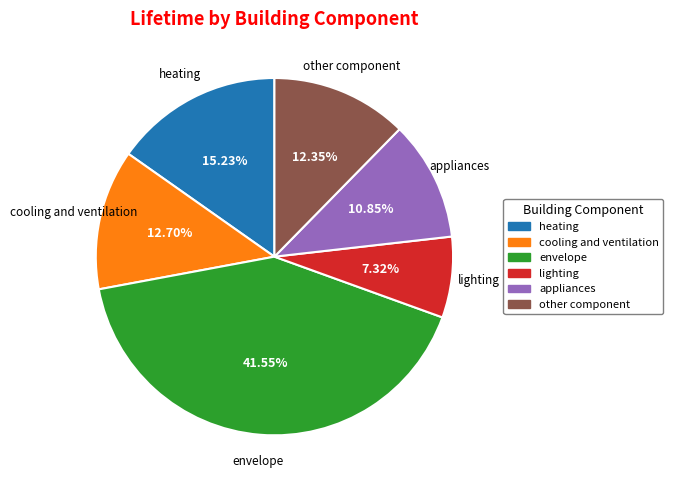

To the nearest percent, what is the average slice percentage?

17%